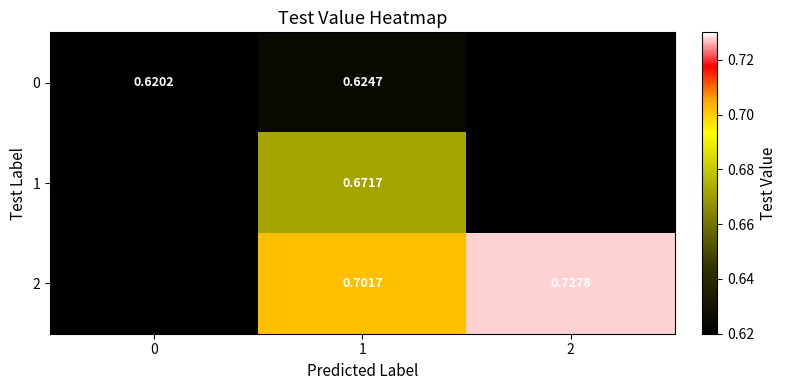

List the labels in order of 1 value, largest first.

0, 1, 2